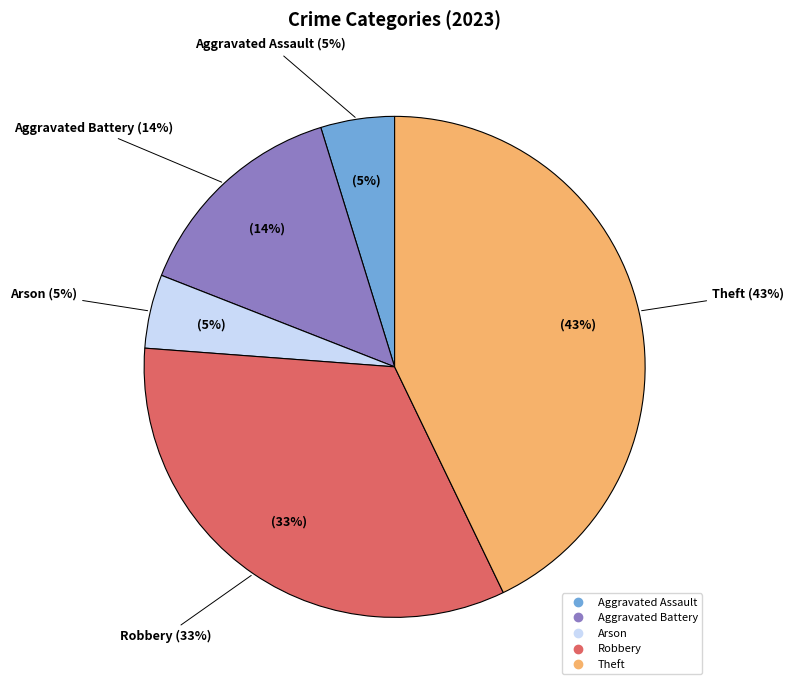

What percentage do Robbery and Theft together represent?

76.2%